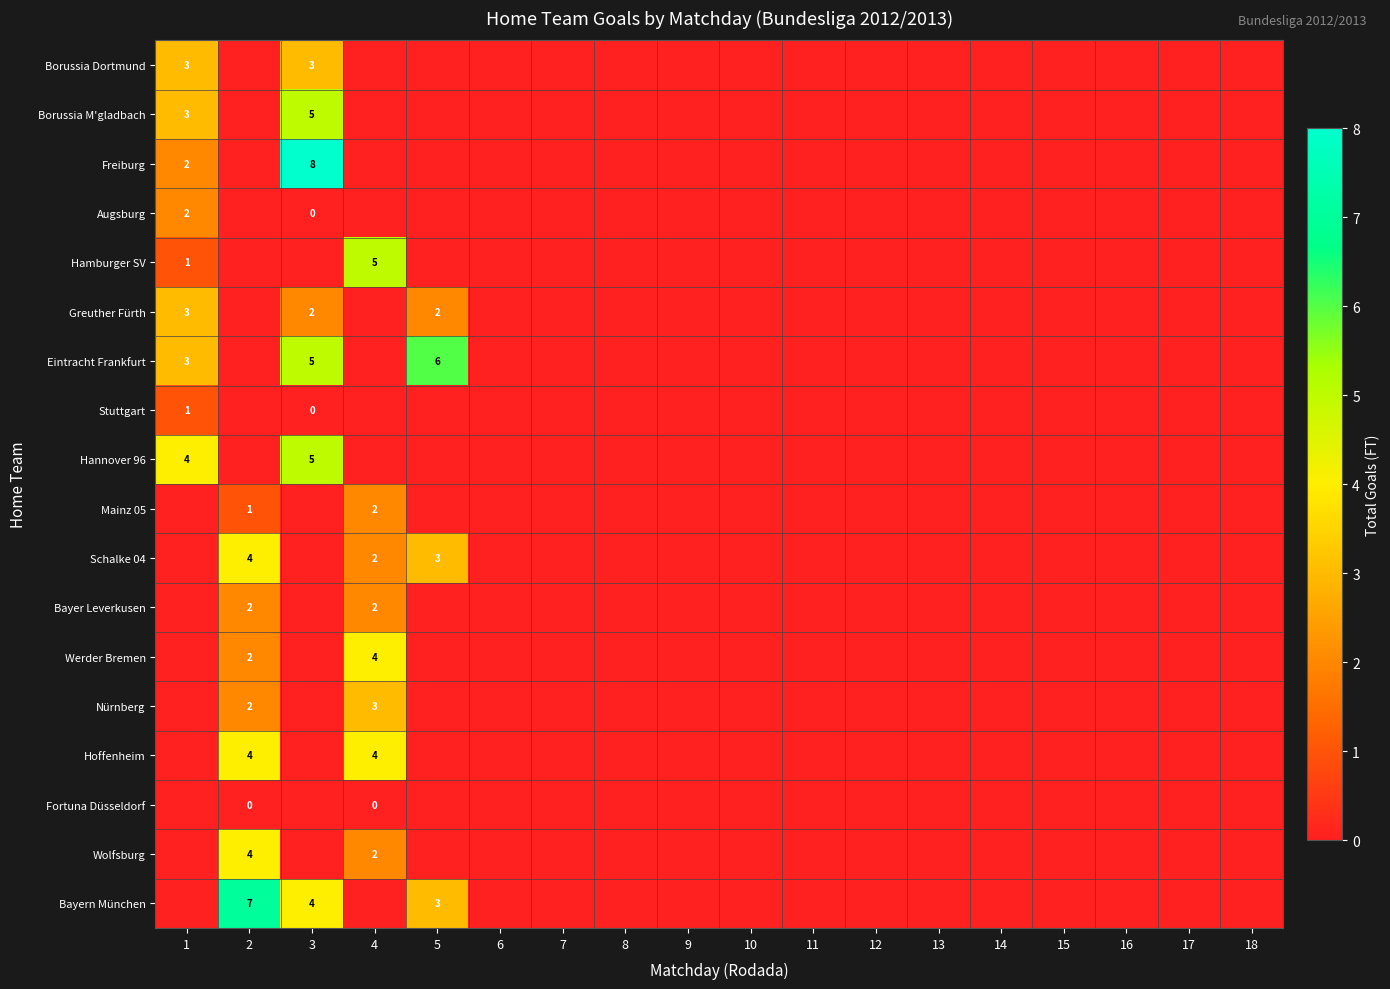

The Greuther Fürth series shows 2 at 3. True or false?

True